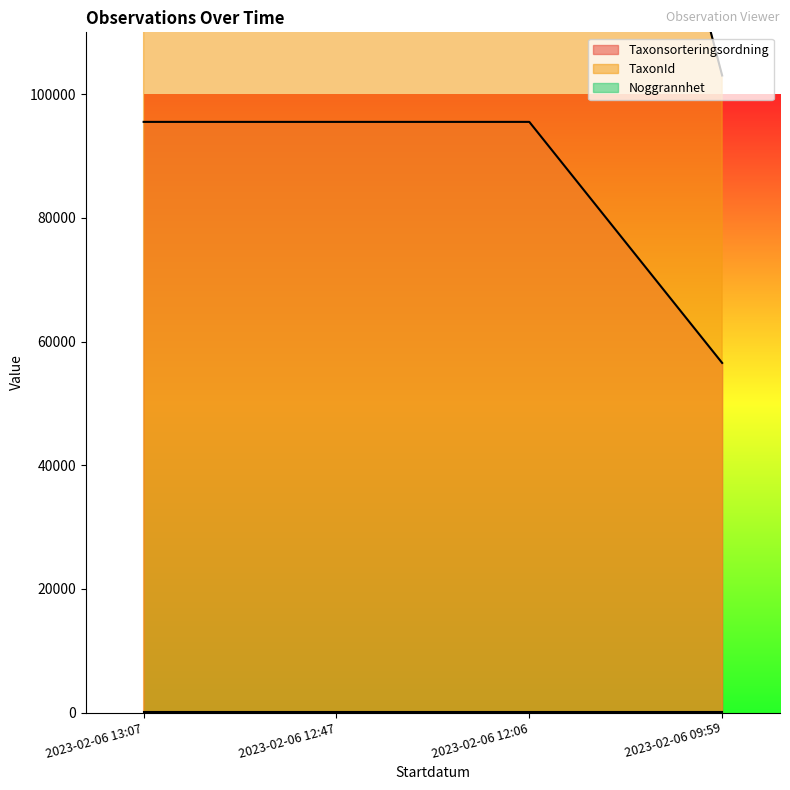

What is the sum of all Taxonsorteringsordning values?

343097